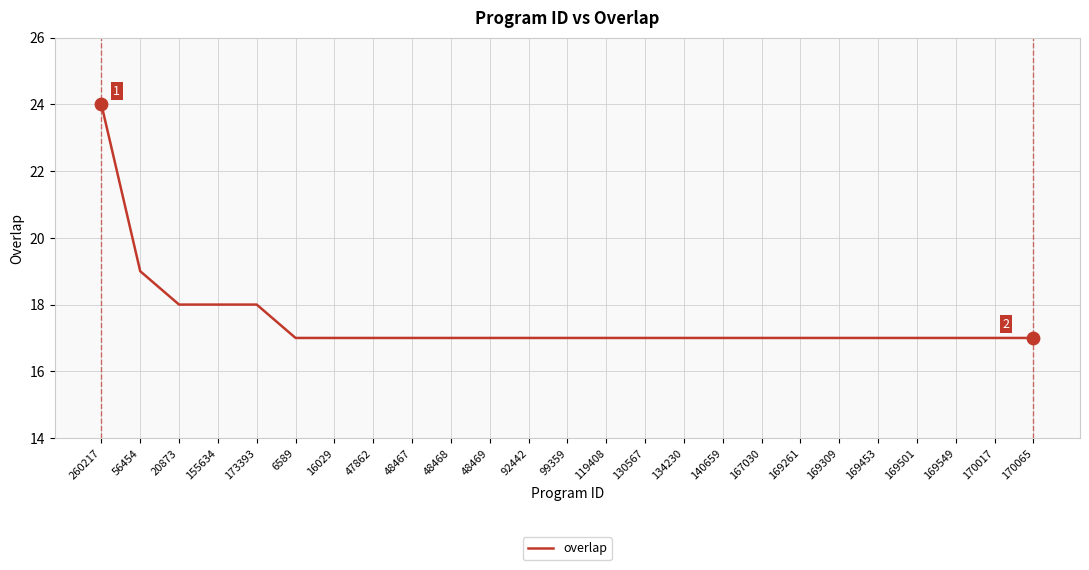

What is the change in value from 260217 to 47862?

-7